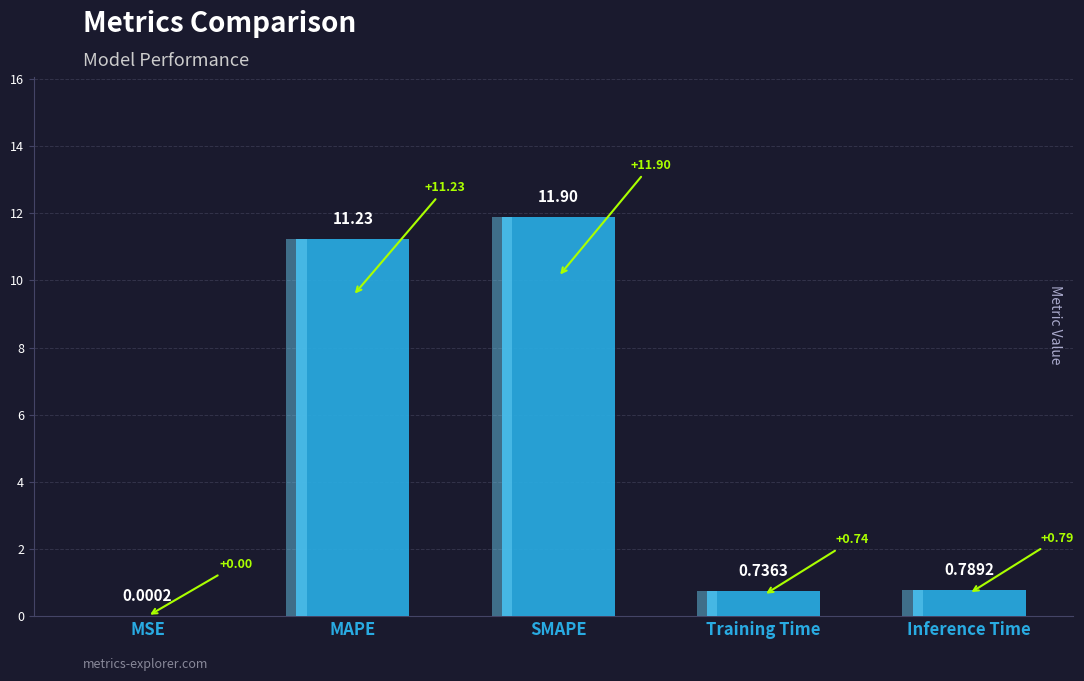

What is the change in value from MAPE to SMAPE?

+0.7